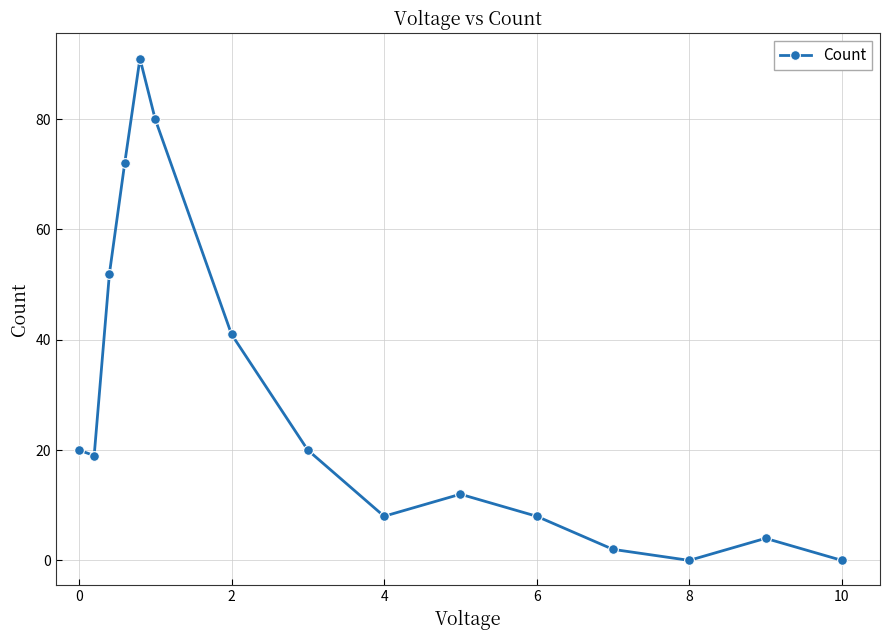

Does the chart display data point markers on the line(s)?

Yes